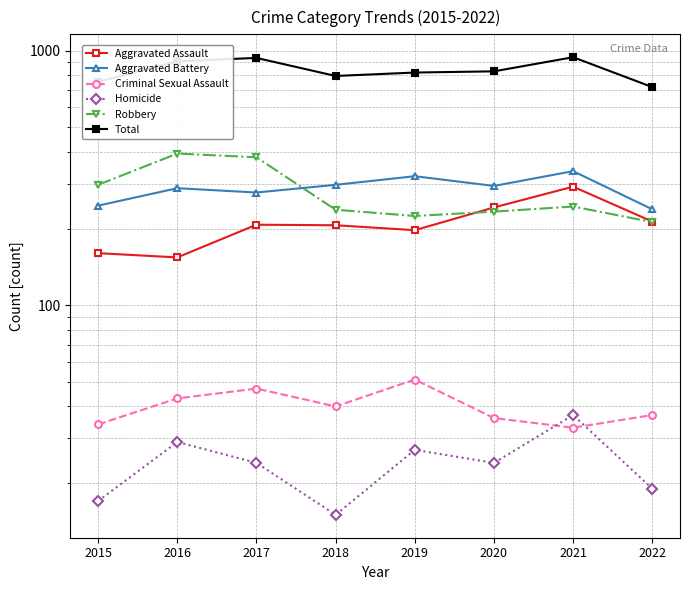

How many lines are shown in the chart?

6